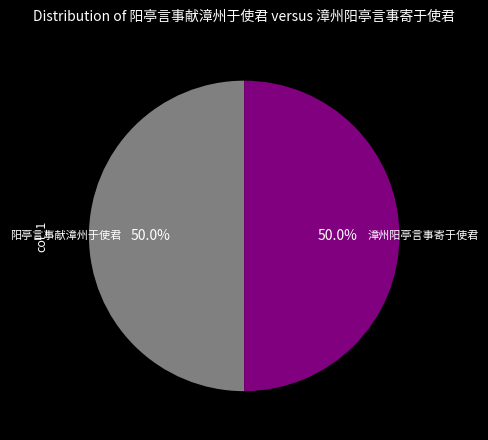

What percentage is NOT represented by 阳亭言事献漳州于使君?

50.0%